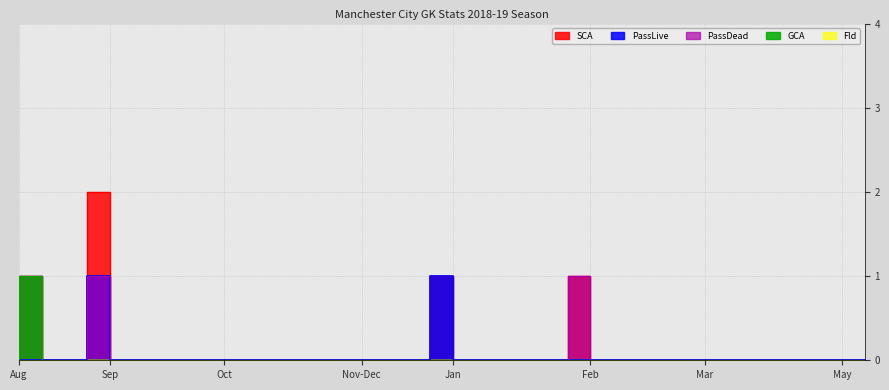

True or false: GCA and SCA intersect in this chart.

False